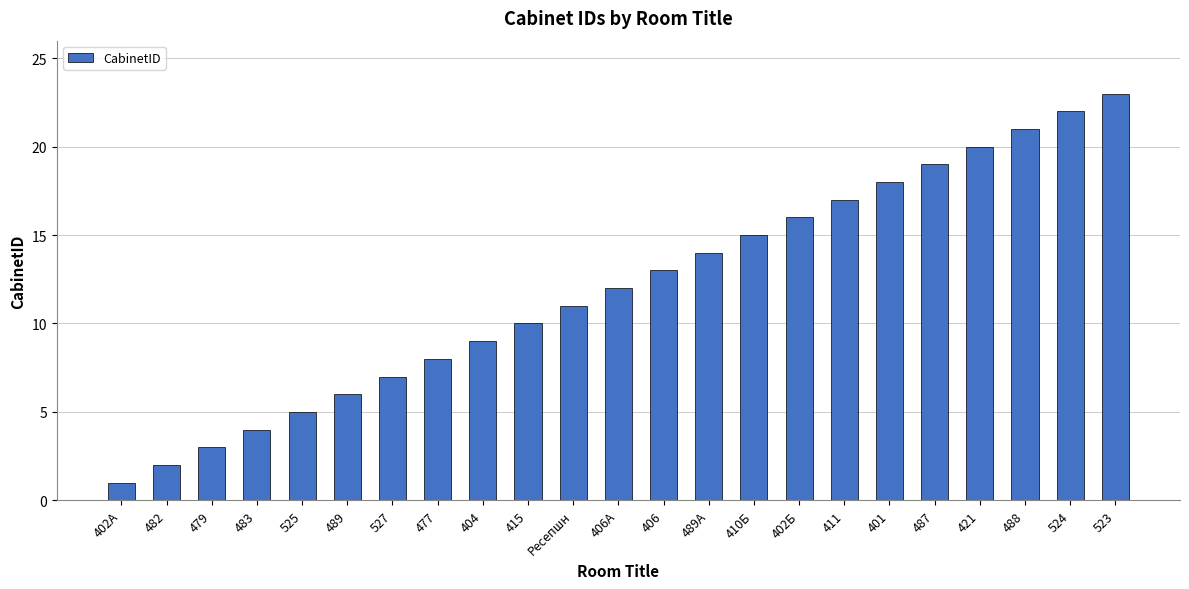

Reading left to right, transcribe all the data shown in this chart.

1	2	3	4	5	6	7	8	9	10	11	12	13	14	15	16	17	18	19	20	21	22	23